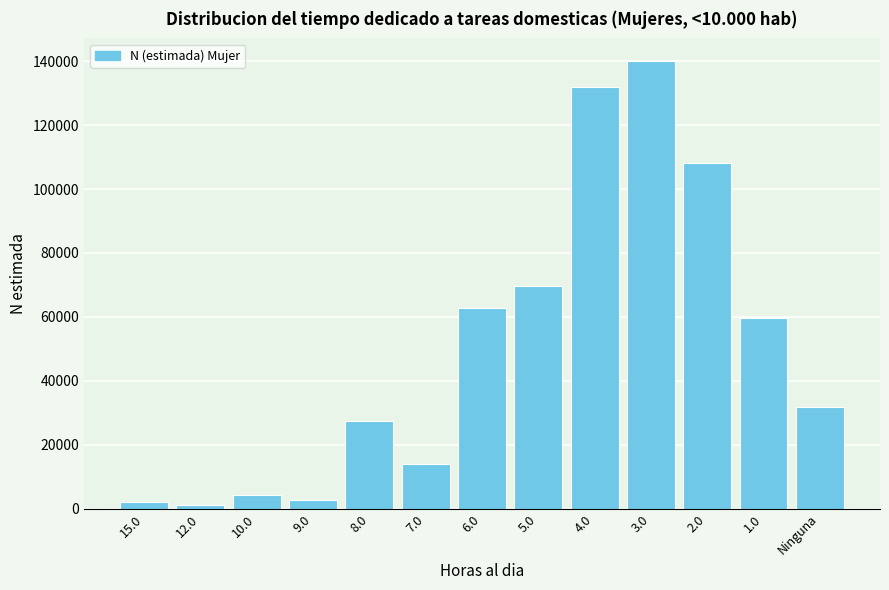

Reading left to right, extract all data points from this chart.

2003	969	4105	2629	27540	14058	62857	69683	131858	140159	108077	59765	31705